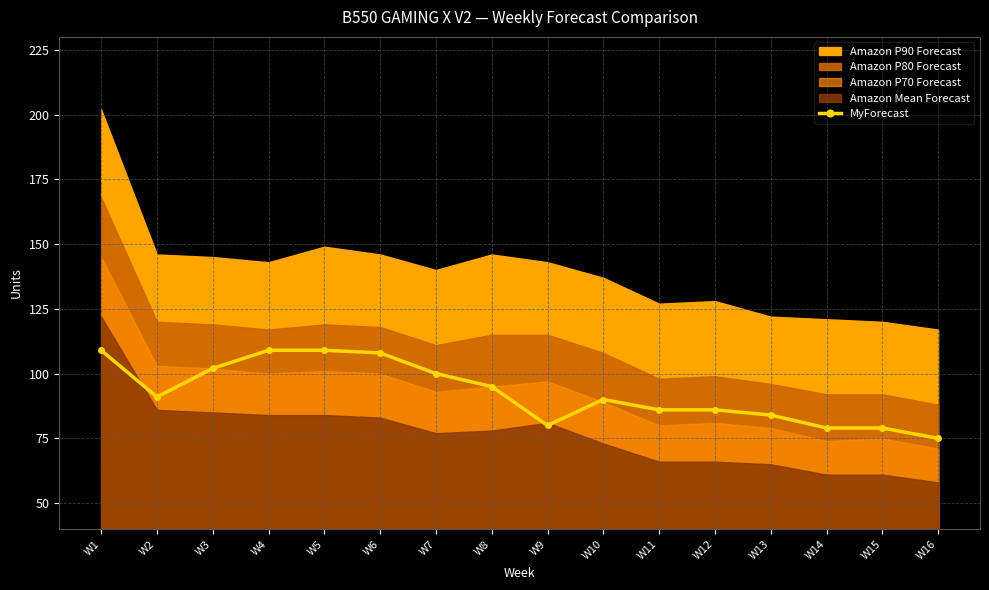

Reading left to right, extract all data points from this chart.

W1=109	W2=91	W3=102	W4=109	W5=109	W6=108	W7=100	W8=95	W9=80	W10=90	W11=86	W12=86	W13=84	W14=79	W15=79	W16=75